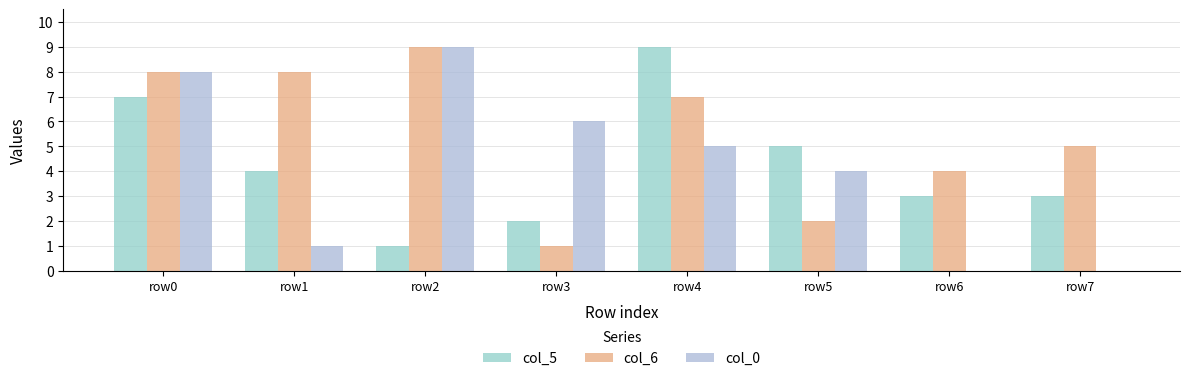

Is it true that col_5 equals 3 at row6?

True